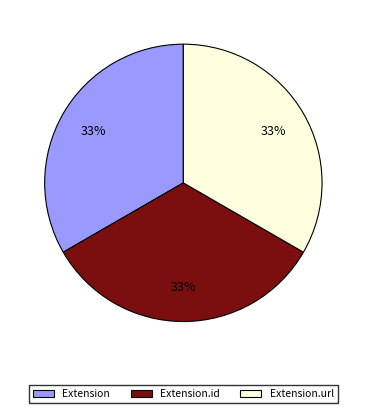

Is there a majority slice in this chart?

No